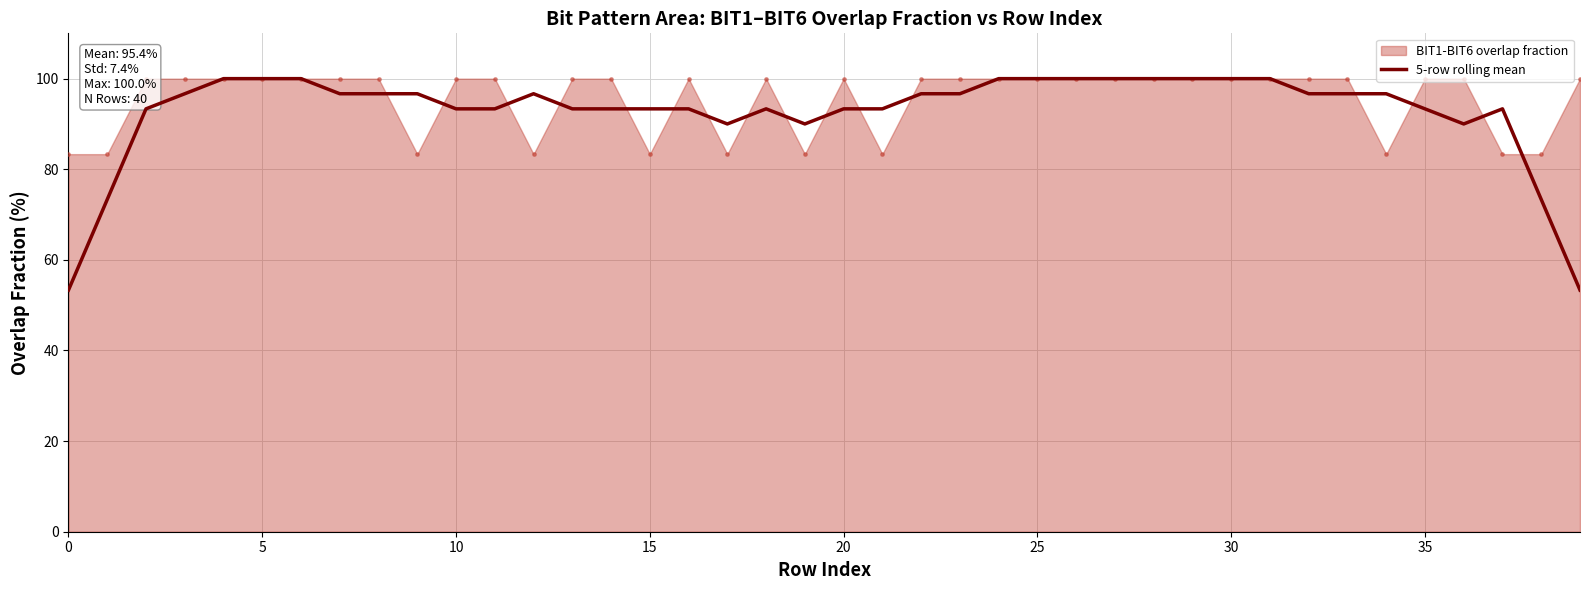

What is the change in value from 29 to 36?

-10.0